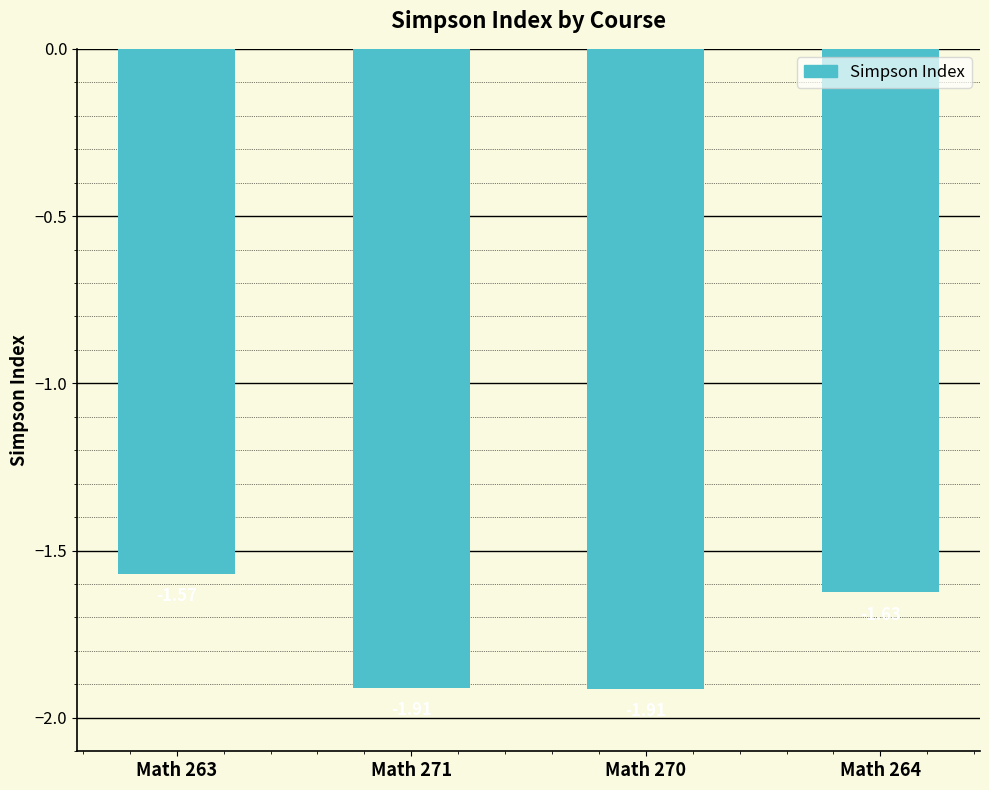

What is the sum of all values?

-7.0